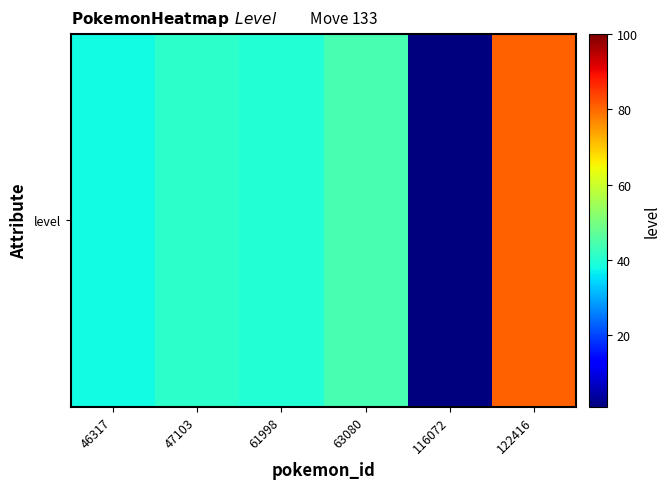

True or false: the data shows 40 at 61998.

True